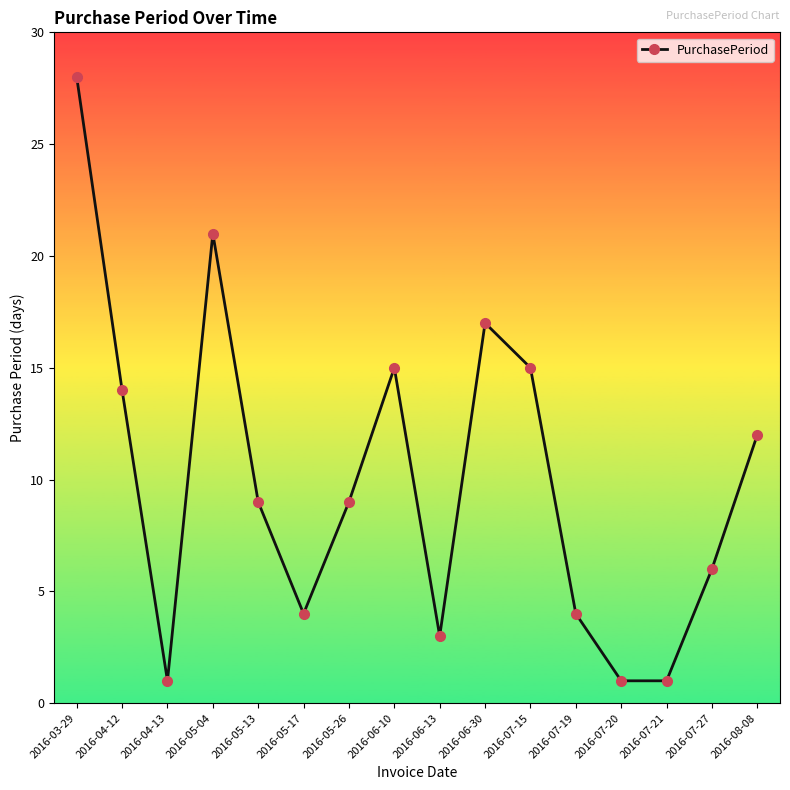

True or false: there are more than 0 points higher than both neighbors.

True